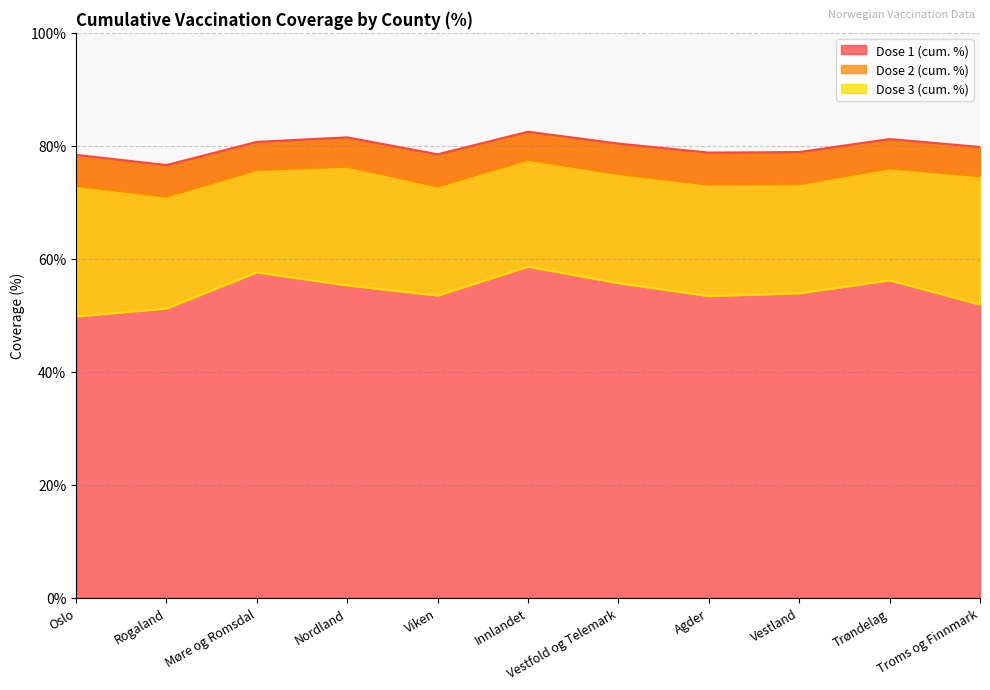

List the series in order of their peak value, highest first.

Dose 1 (cum. %), Dose 2 (cum. %), Dose 3 (cum. %)